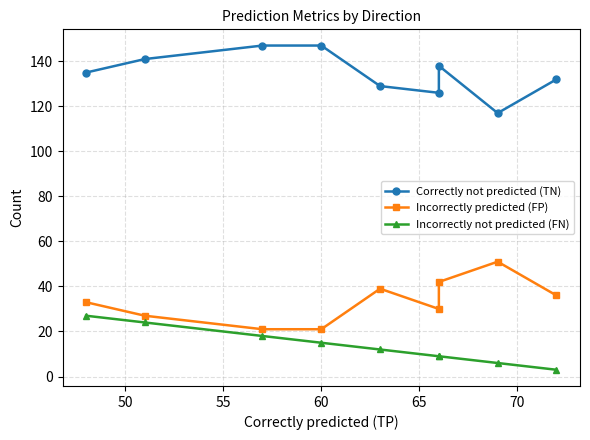

At 50, list the series in order from smallest to largest.

Incorrectly not predicted (FN), Incorrectly predicted (FP), Correctly not predicted (TN)